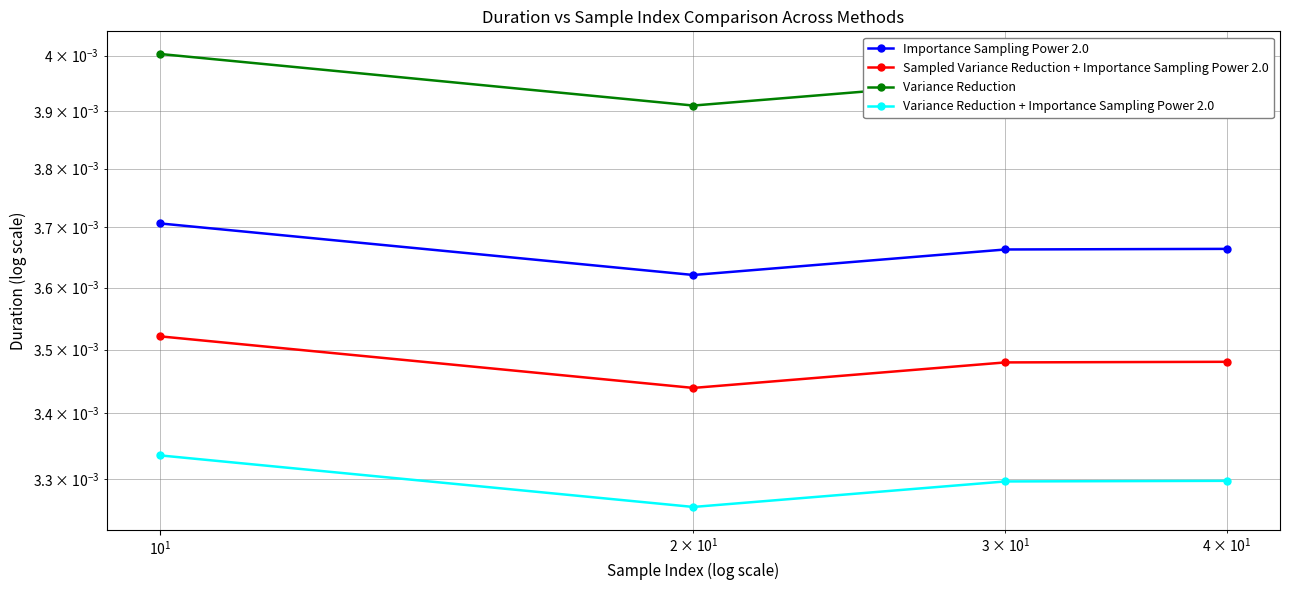

What are all the series names shown in the legend?

Importance Sampling Power 2.0, Sampled Variance Reduction + Importance Sampling Power 2.0, Variance Reduction, Variance Reduction + Importance Sampling Power 2.0